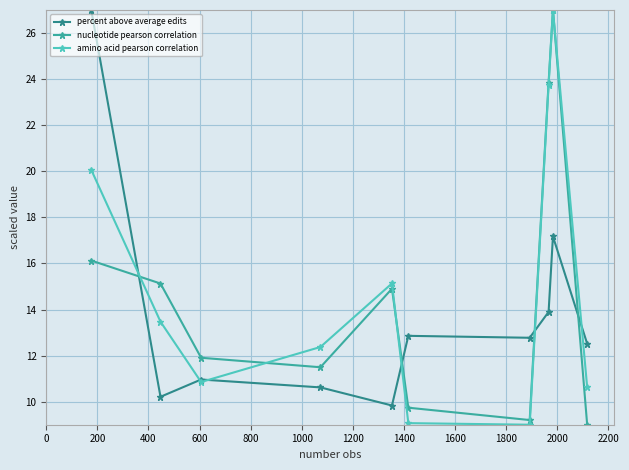

At how many categories does at least one series exceed 19?

3